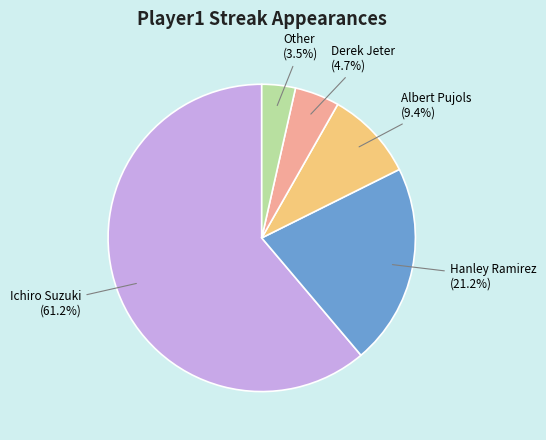

To the nearest percent, what is the average slice percentage?

20%